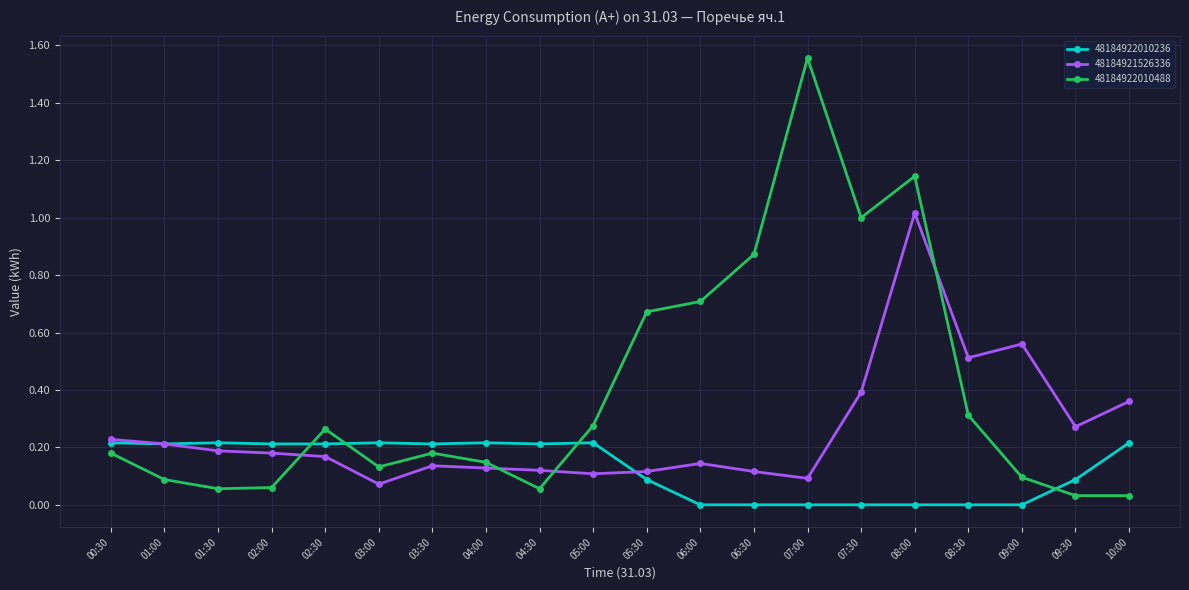

True or false: 48184922010488 has more than 0 interior local peaks.

True